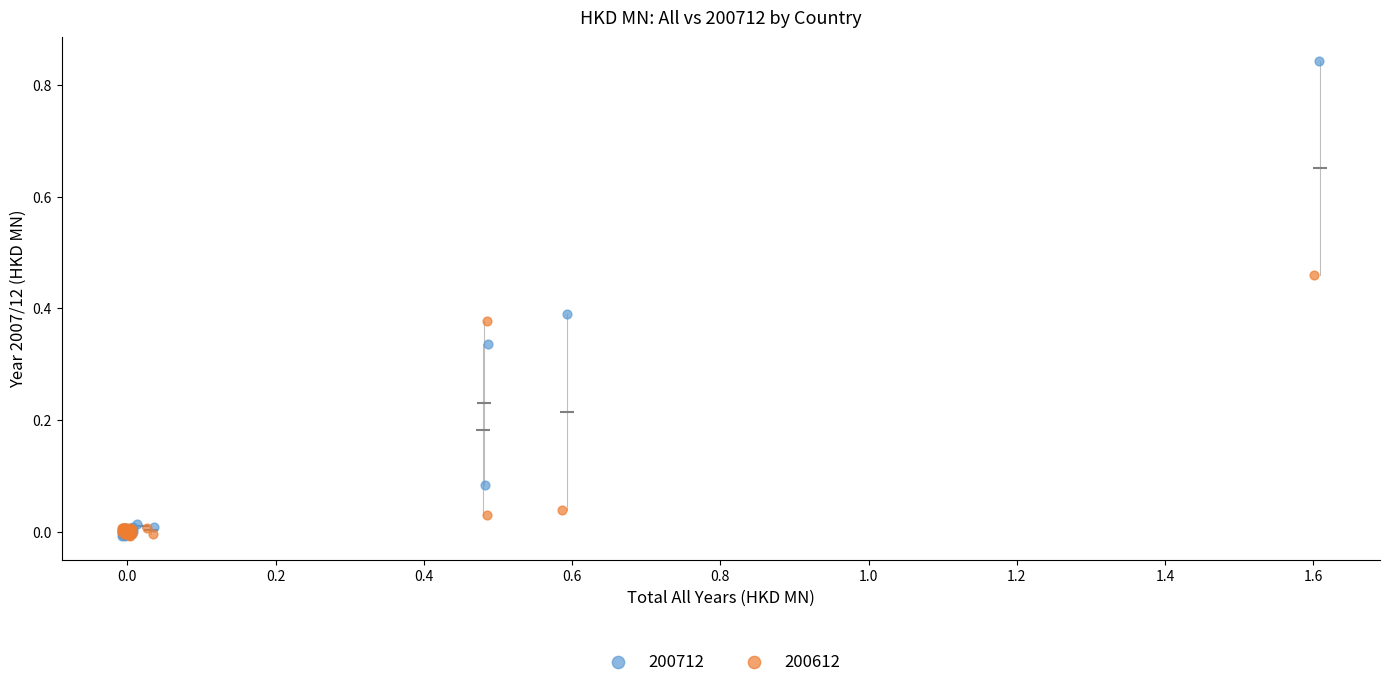

Which series has the widest spread of Y values?

200712